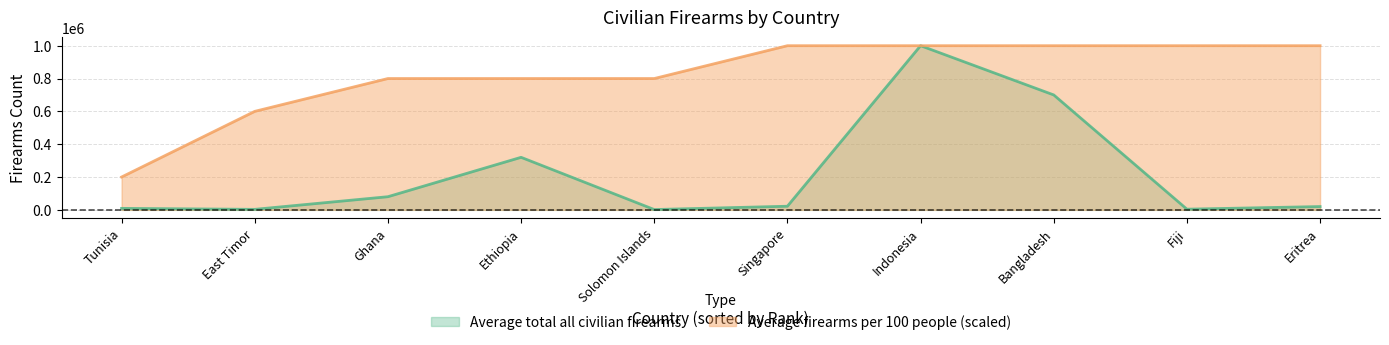

Which series has the widest spread of values?

Average total all civilian firearms